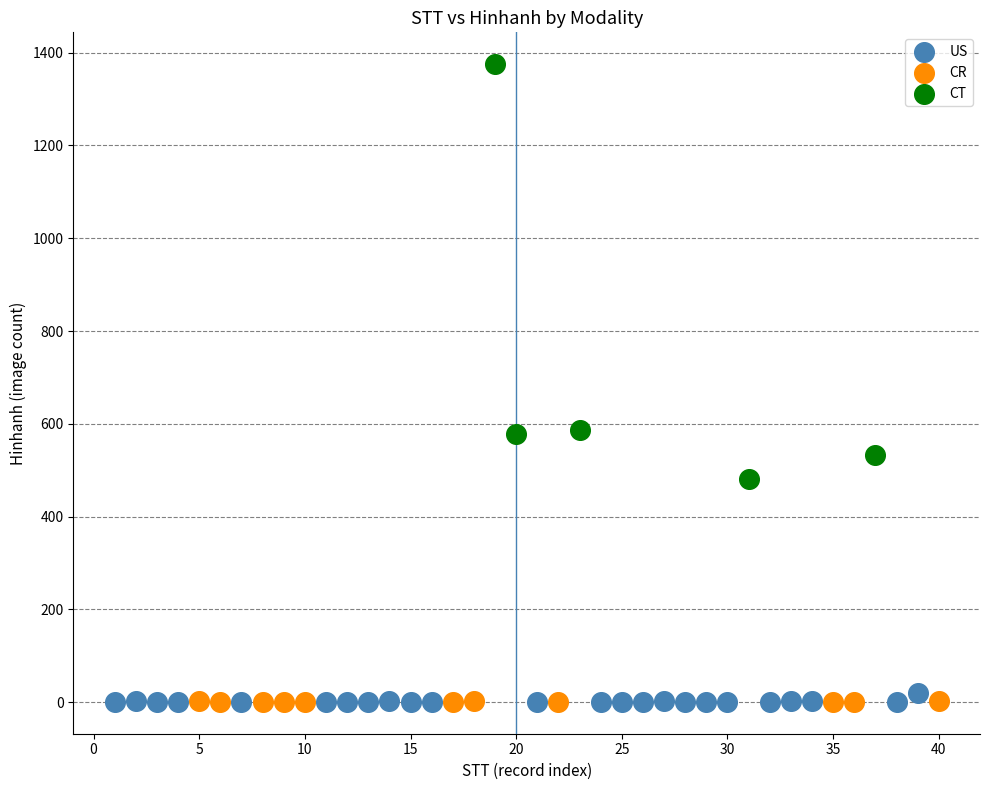

Which series has the largest Y range (max minus min)?

CT